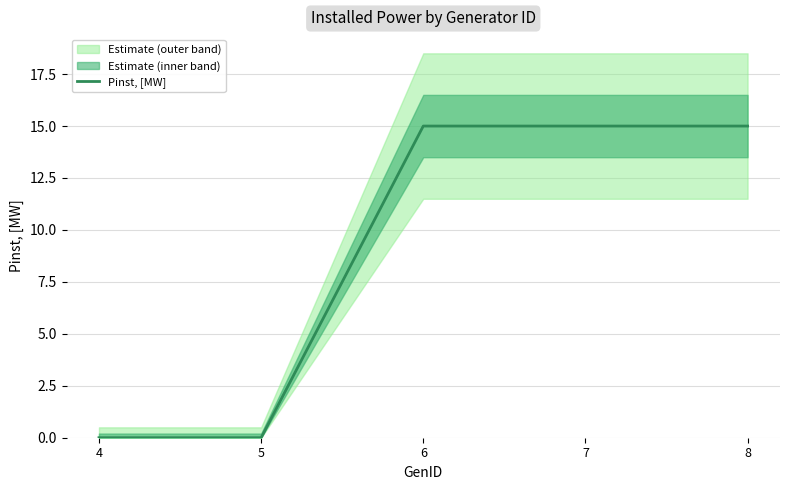

Read the value at 6, to the nearest 5.

15